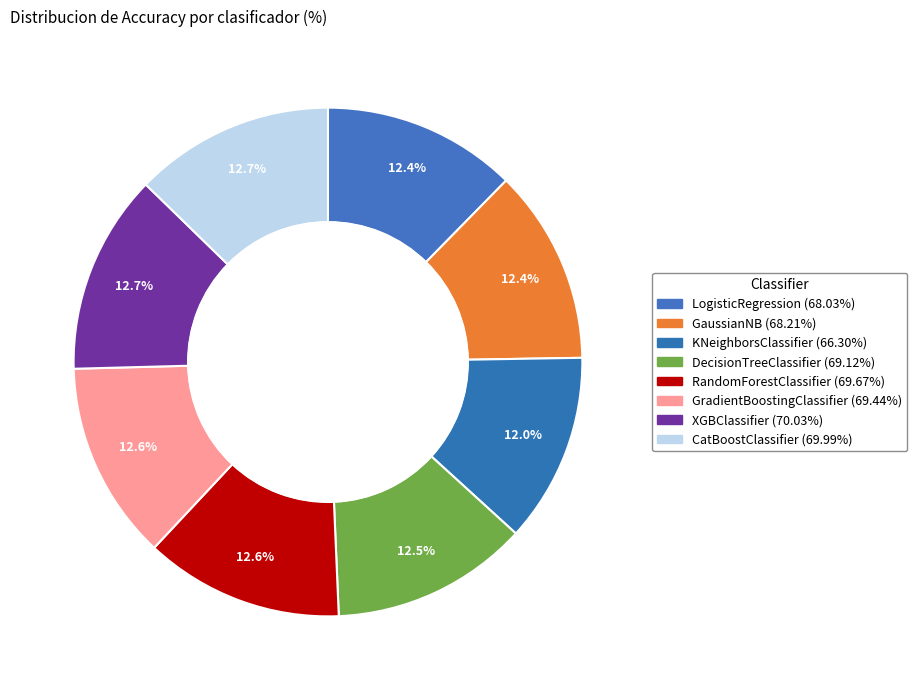

What percentage is the GradientBoostingClassifier slice, to the nearest percent?

13%